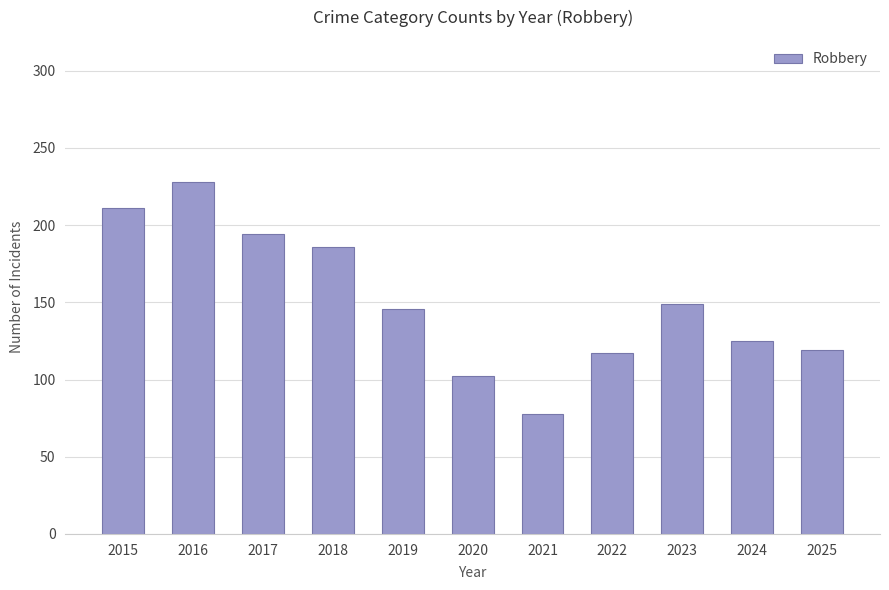

What is the maximum value shown in the chart?

228